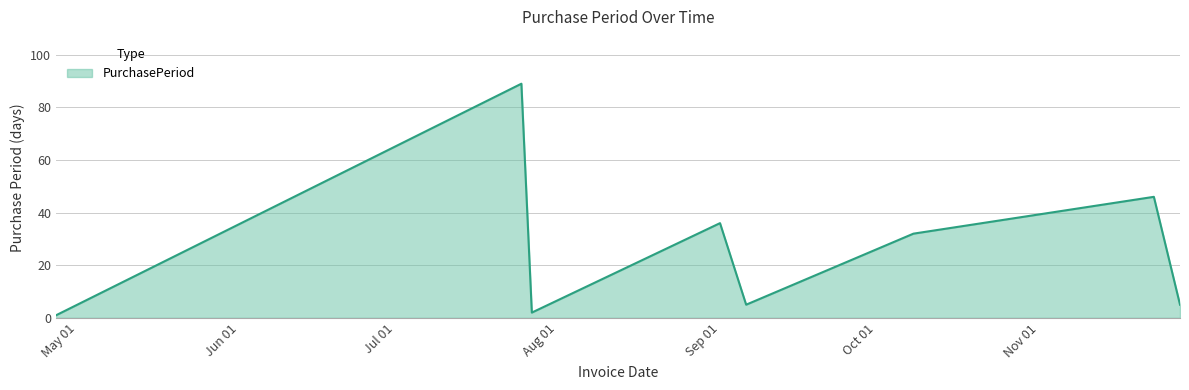

What is the sum of all values?

216